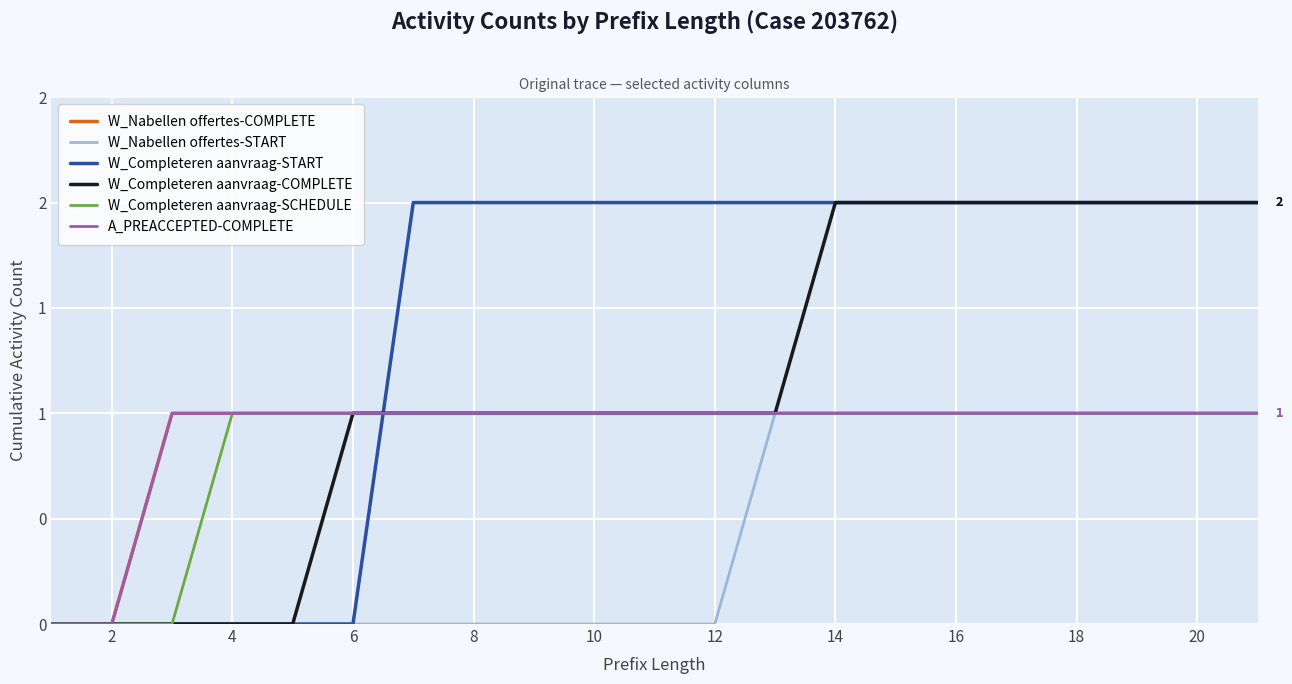

Does the chart display data point markers on the line(s)?

No